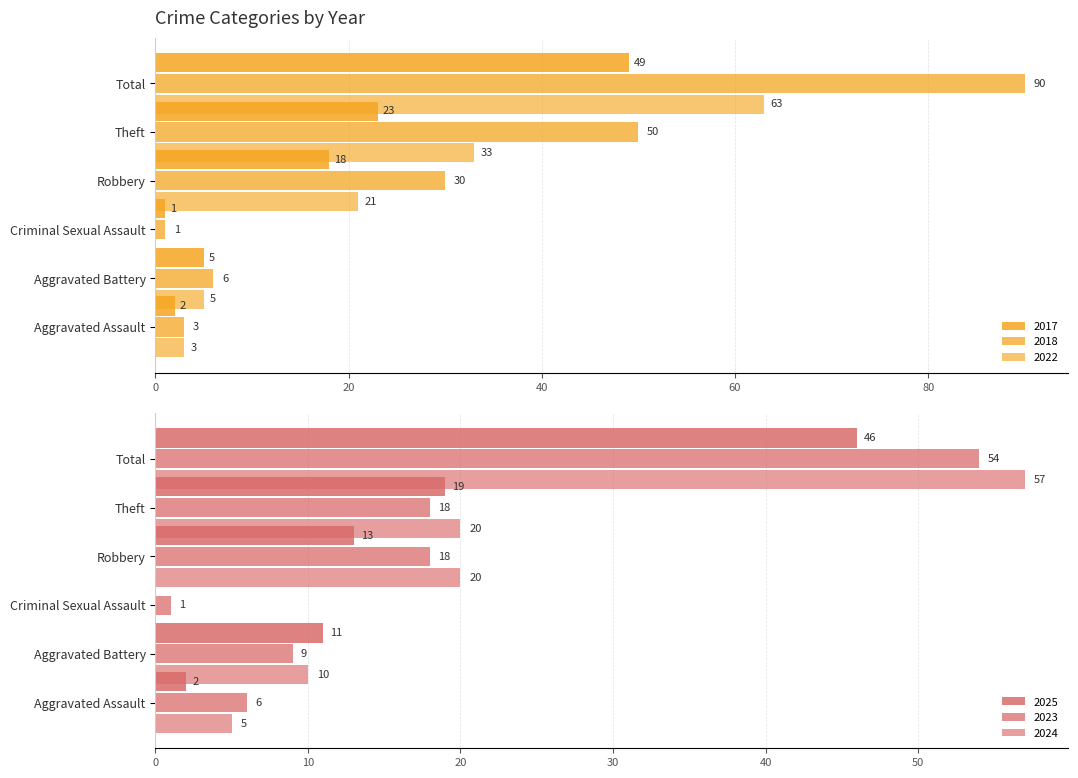

Is the value of 2025 at Total greater than the value of 2024 at Aggravated Assault?

Yes